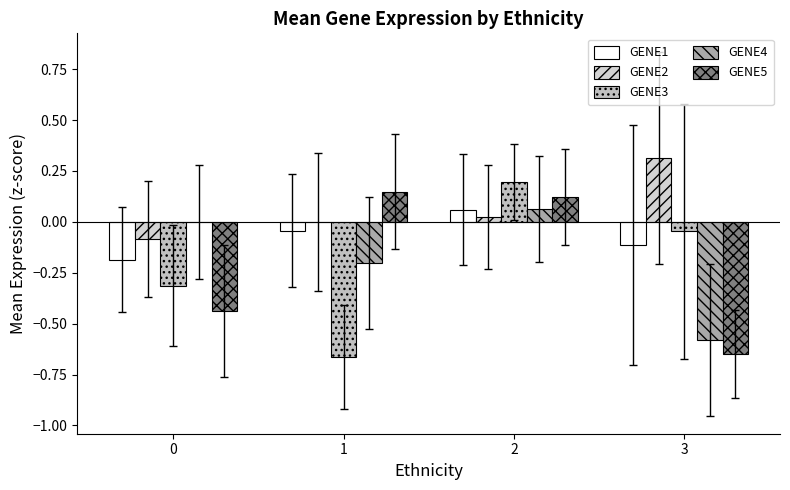

Are the bars horizontal?

No